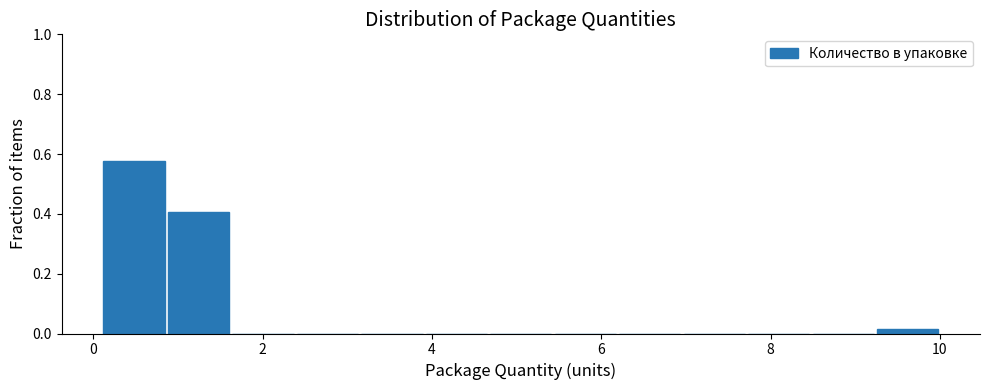

Read against the x-axis, roughly where is the centre of the tallest bar?

0.4